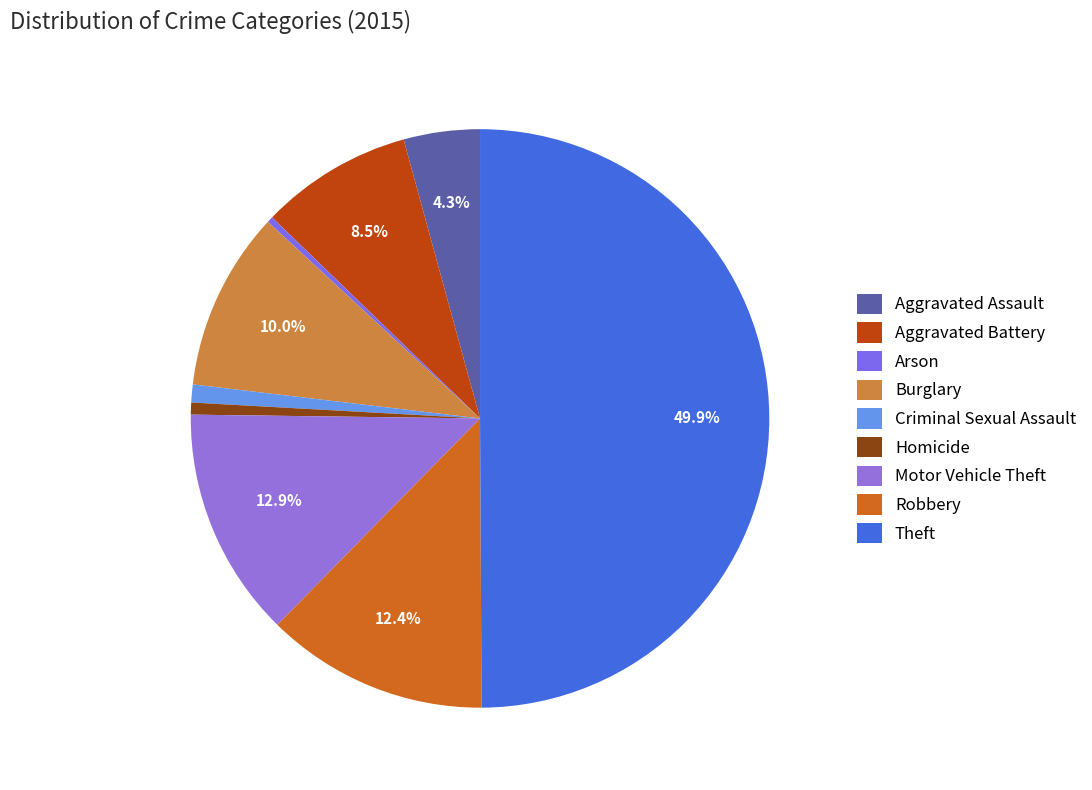

Count the number of slices in the pie.

9